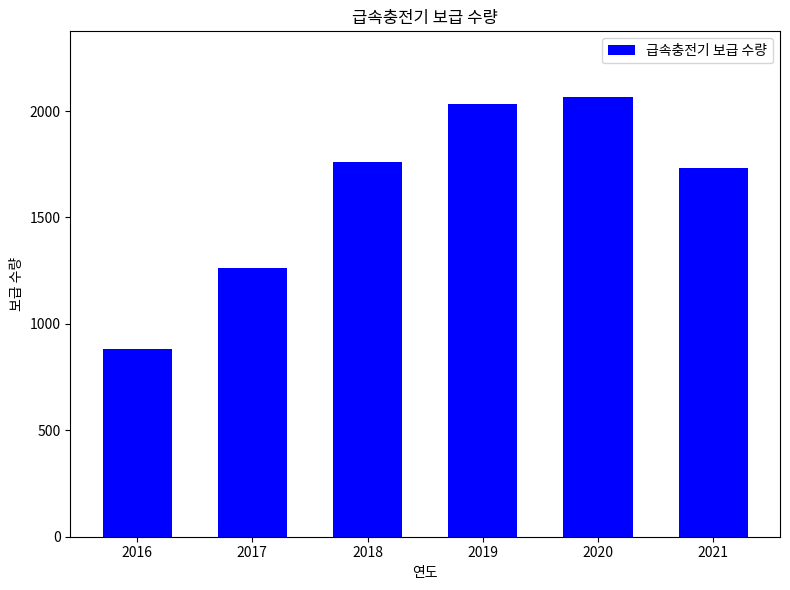

Where is the data nearest to the value 1473?

2017